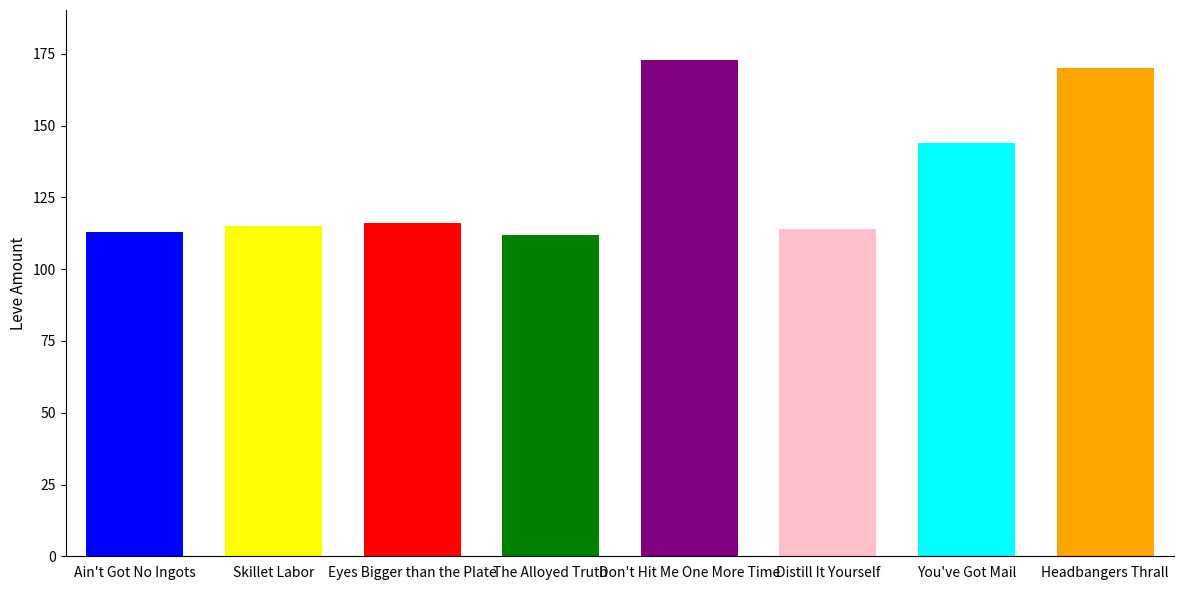

What position from the left is Ain't Got No Ingots?

1